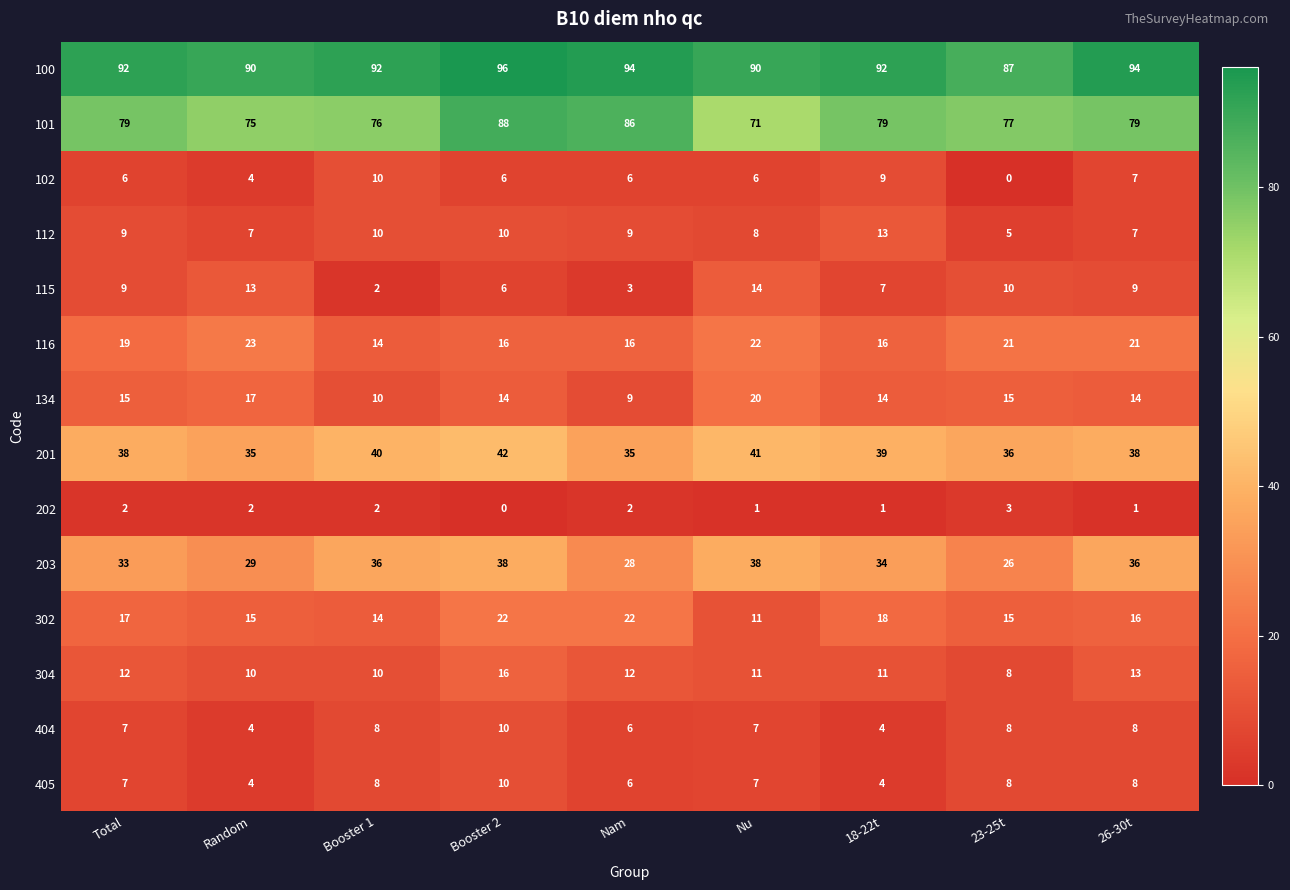

What is the difference between the highest and lowest values at 18-22t?

91